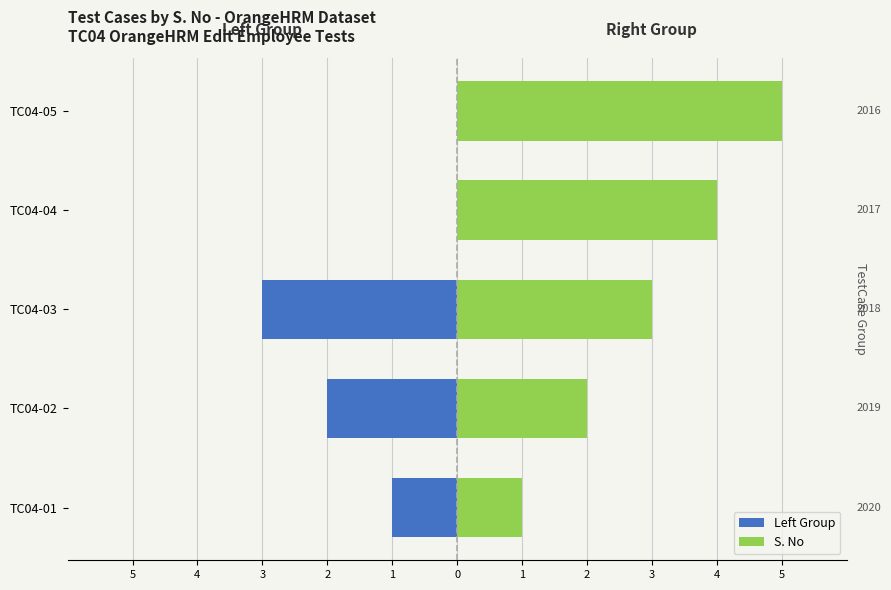

The chart shows a value of 1 at TC04-02. True or false?

False